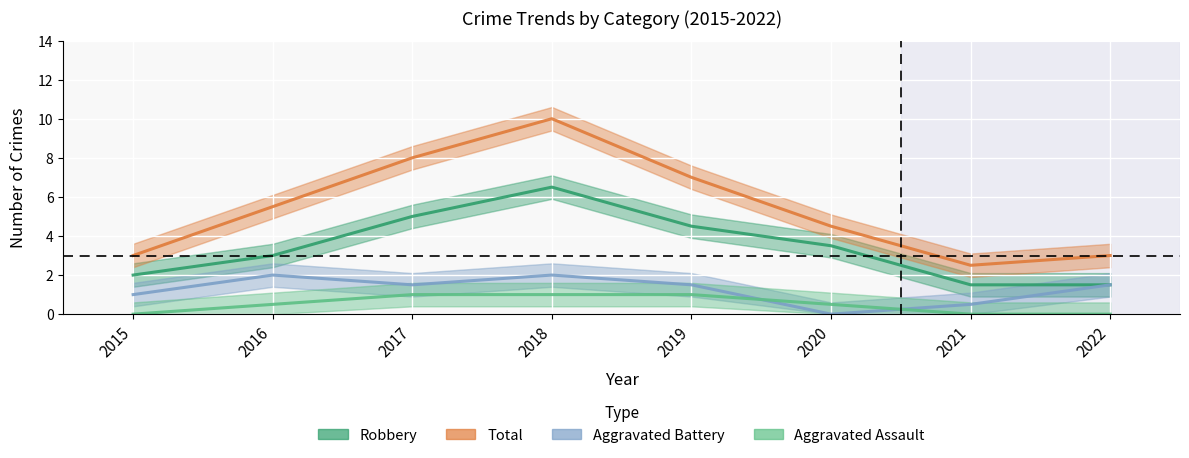

Reading left to right, what are all the values shown in this chart?

Robbery: 2015=2.0	2016=3.0	2017=5.0	2018=6.5	2019=4.5	2020=3.5	2021=1.5	2022=1.5
Aggravated Battery: 2015=1.0	2016=2.0	2017=1.5	2018=2.0	2019=1.5	2020=0.0	2021=0.5	2022=1.5
Aggravated Assault: 2015=0.0	2016=0.5	2017=1.0	2018=1.0	2019=1.0	2020=0.5	2021=0.0	2022=0.0
Total: 2015=3.0	2016=5.5	2017=8.0	2018=10.0	2019=7.0	2020=4.5	2021=2.5	2022=3.0